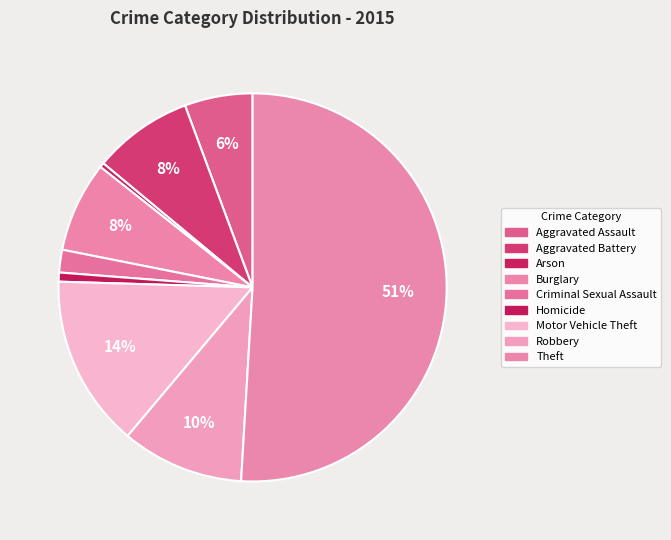

What is the majority slice?

Theft